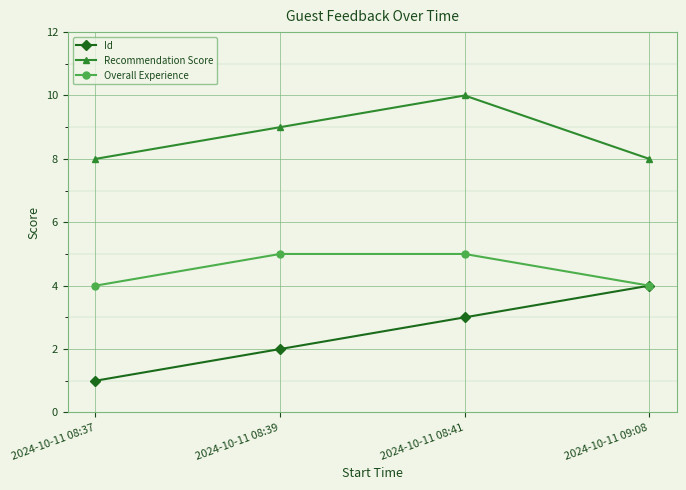

Which series changed the most between 2024-10-11 08:39 and 2024-10-11 09:08?

Id